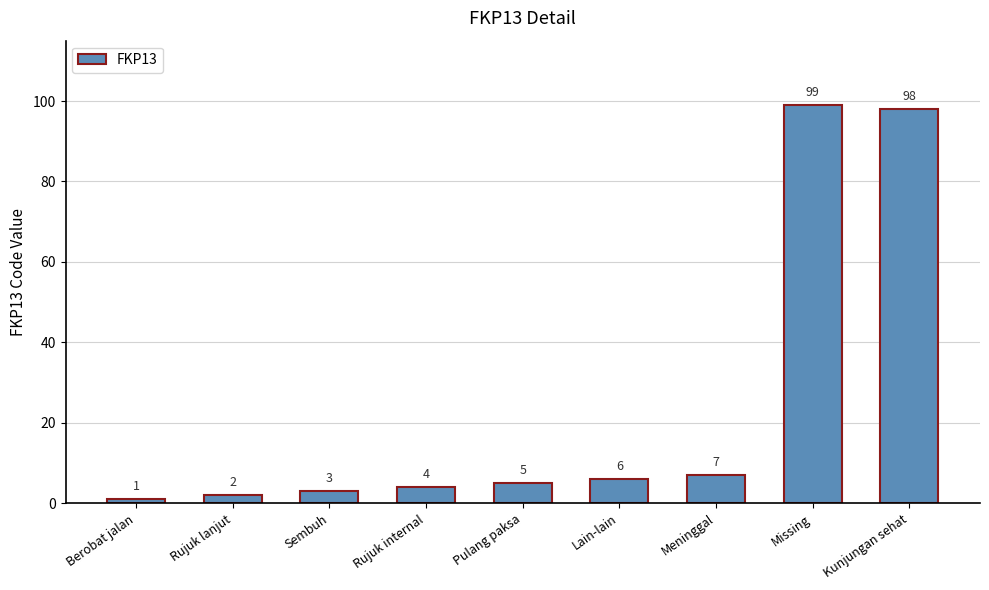

What is the average value?

25